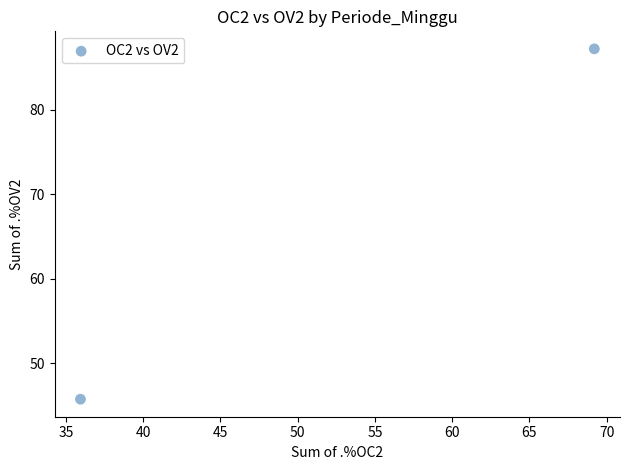

What Y value in the scatter plot is closest to 66?

45.7